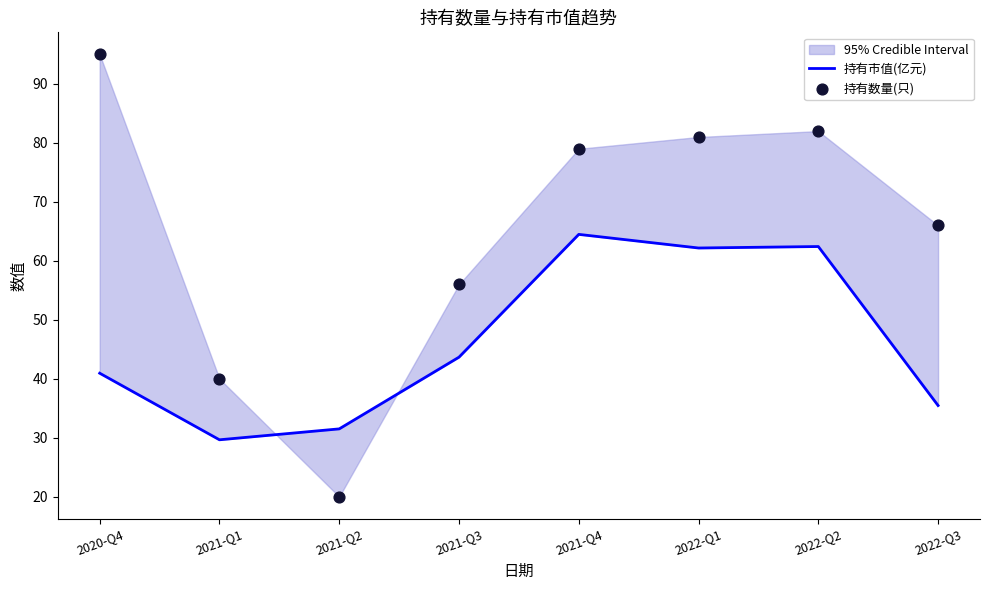

Is the value of 持有数量(只) at 2021-Q4 greater than the value of 持有市值(亿元) at 2022-Q3?

Yes